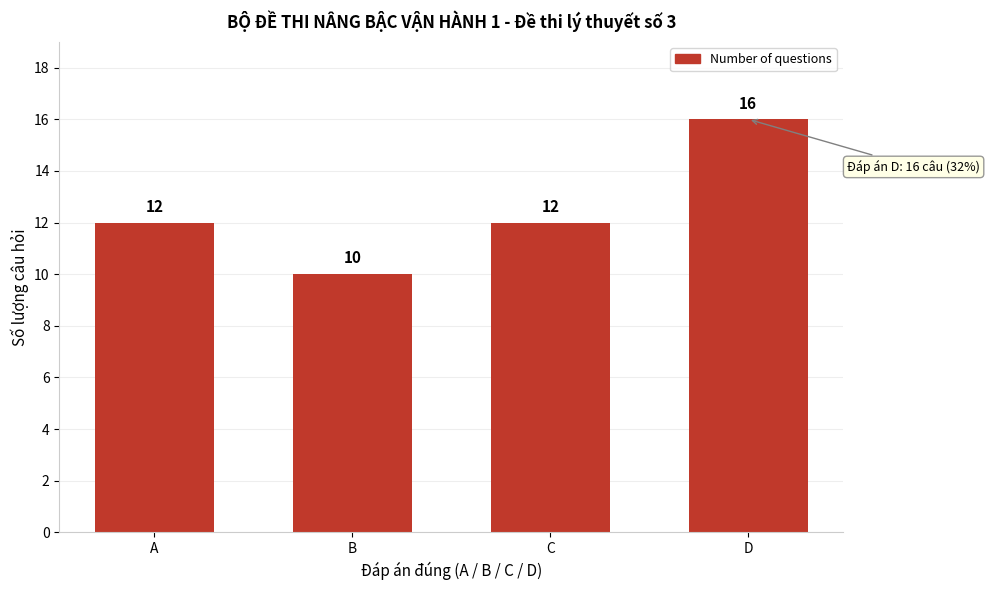

Reading right to left, extract all data points from this chart.

D=16	C=12	B=10	A=12